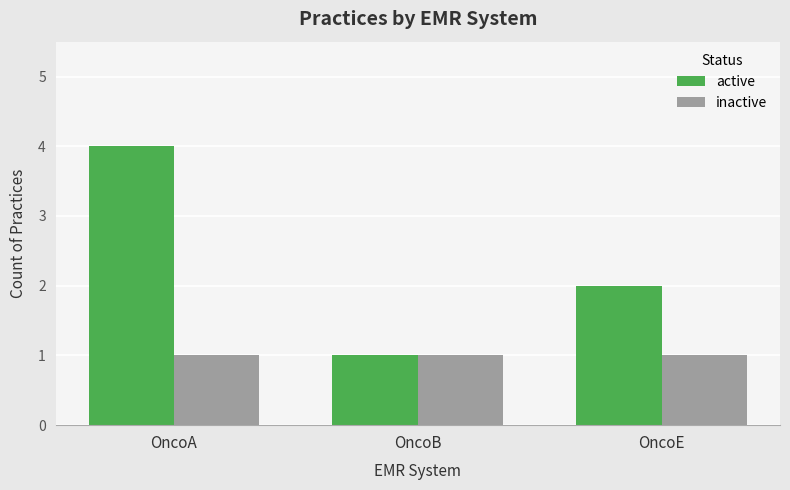

Rank the series by their average value, from highest to lowest.

active, inactive